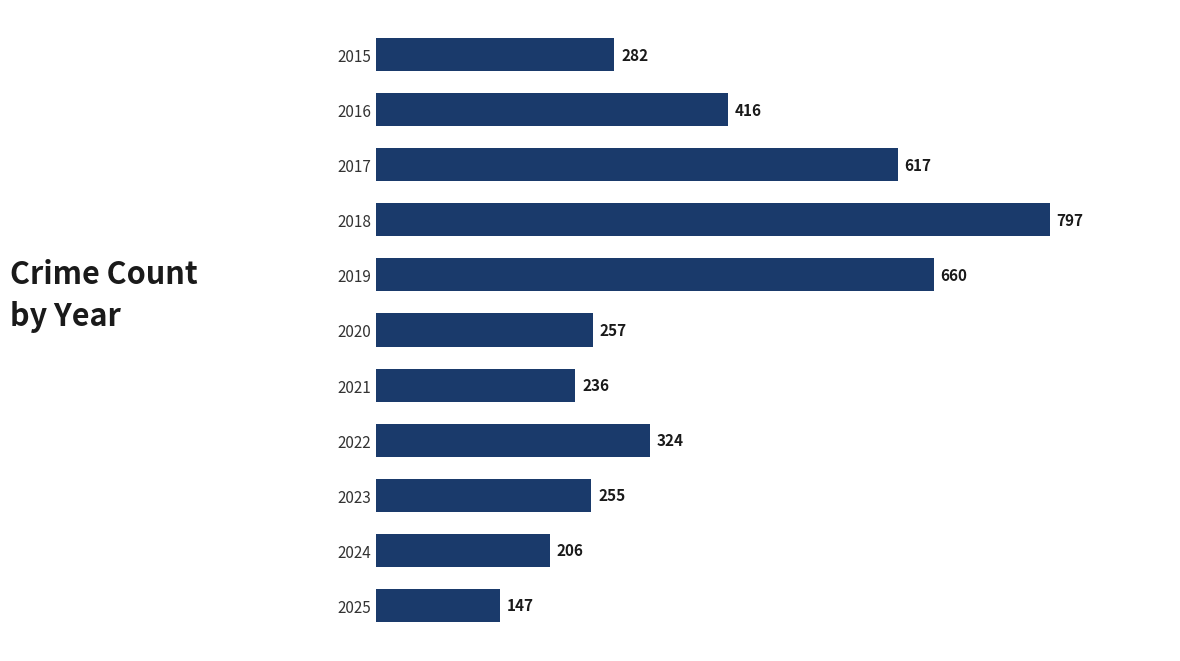

Count the number of categories in the chart.

11